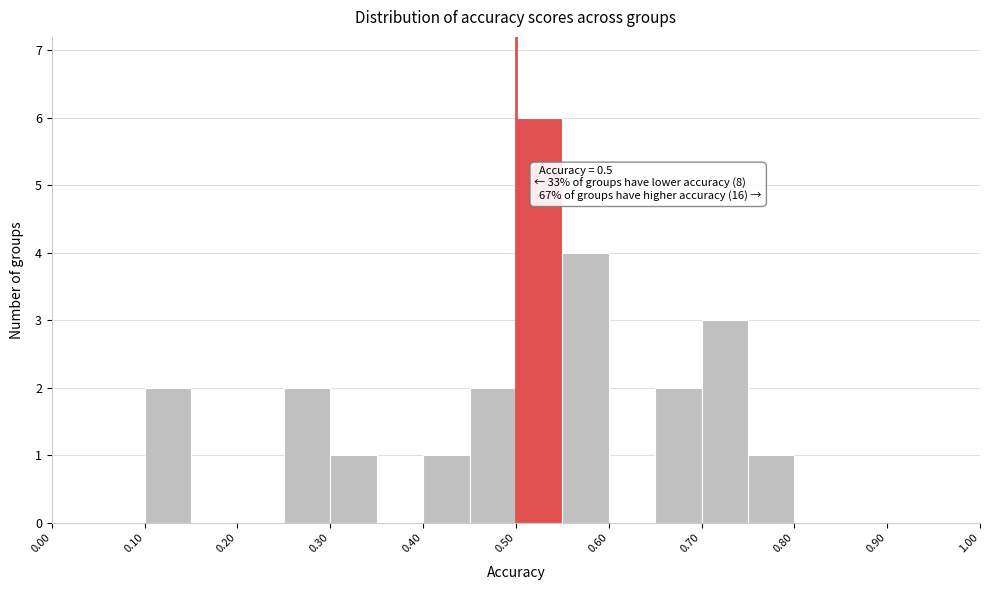

Over which range of the x-axis is the bar tallest?

0.50 to 0.55